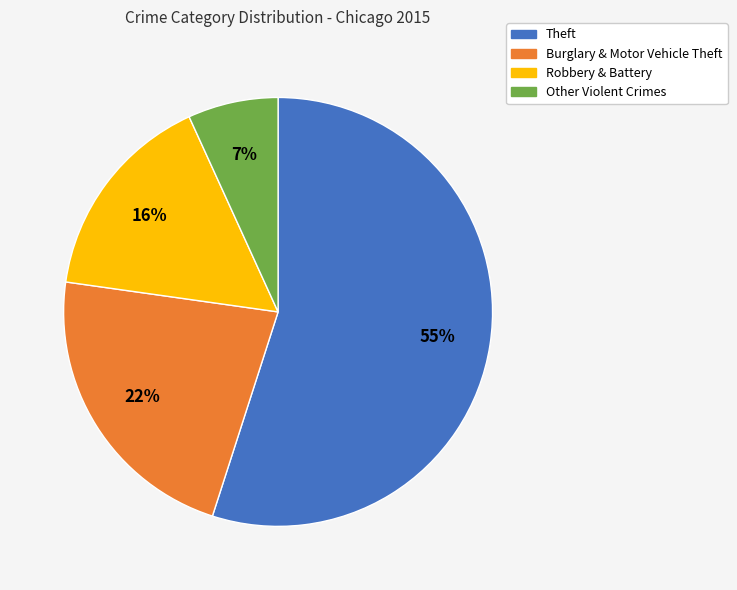

To the nearest percent, what is the difference between the largest and smallest slice percentages?

48%